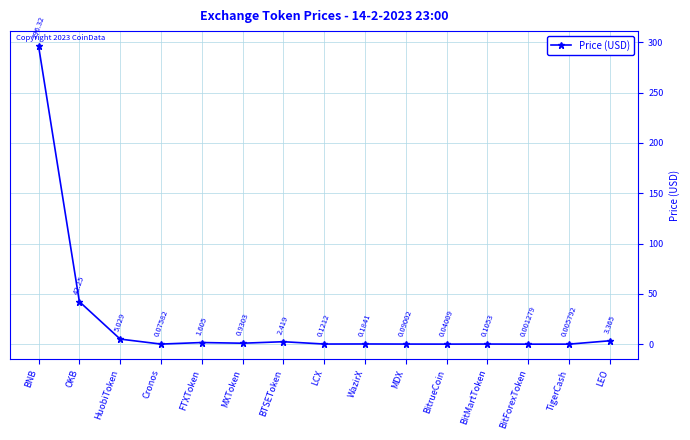

Which has a higher value, OKB or BTSEToken?

OKB